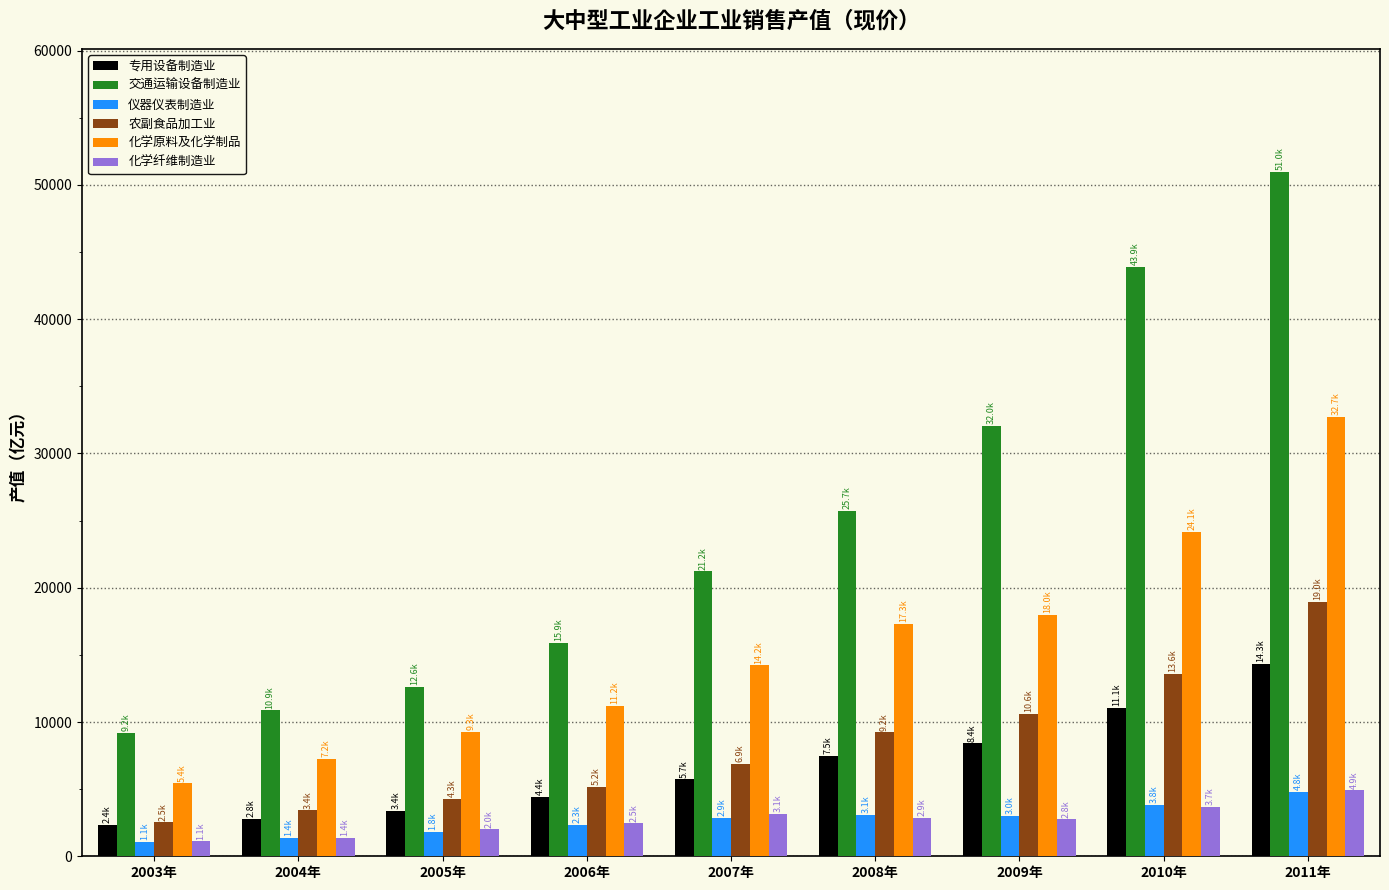

At which label does 仪器仪表制造业 first exceed 2852?

2007年